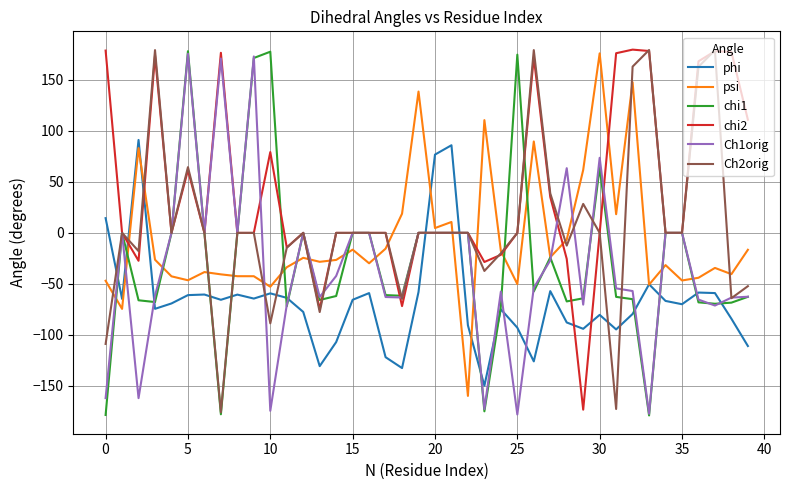

Which series ends up on top after the final intersection of Ch1orig and phi?

Ch1orig